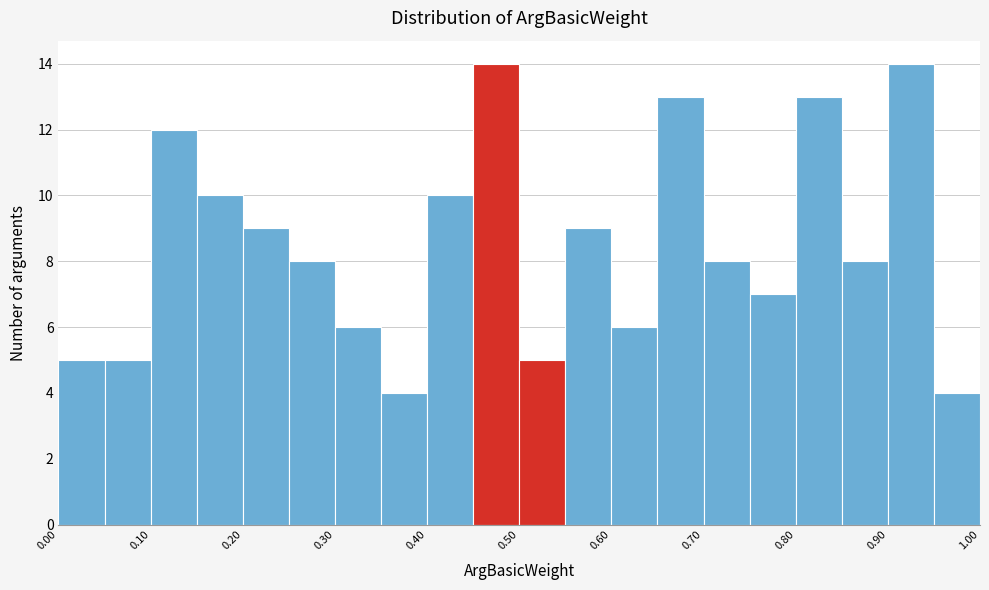

What is the height of the bar covering 0.55 to 0.60 on the x-axis? The values are not printed on the chart, so give them approximately, as read against the axis.

9